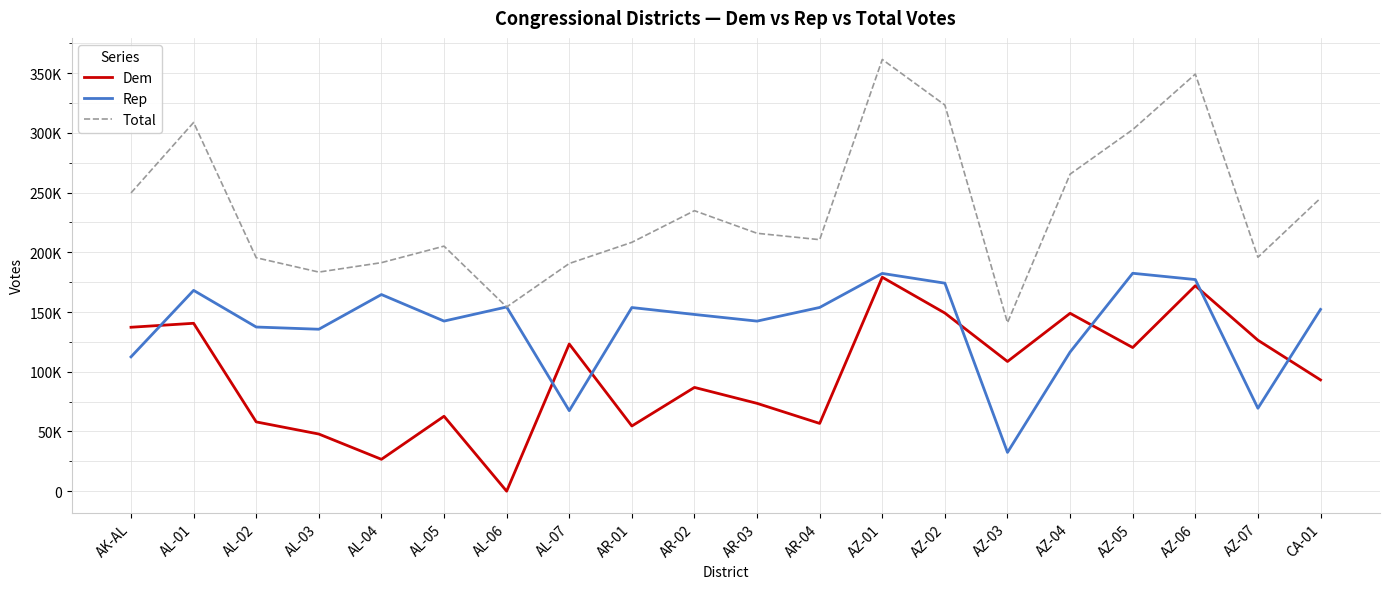

How many interior local valleys does the Rep series have?

6